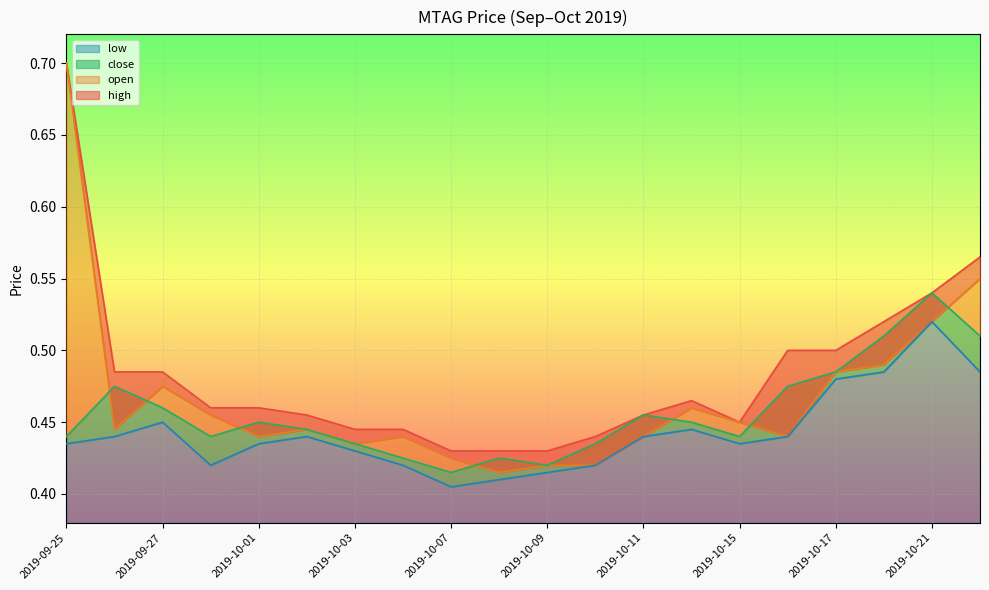

Which category has the lowest value in the close series?

2019-10-07